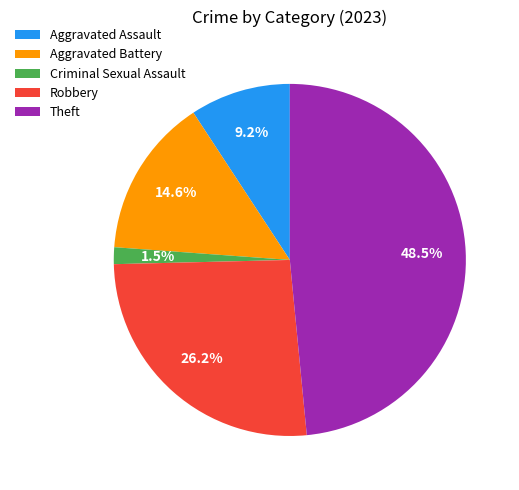

Is Aggravated Assault the majority of the pie?

No